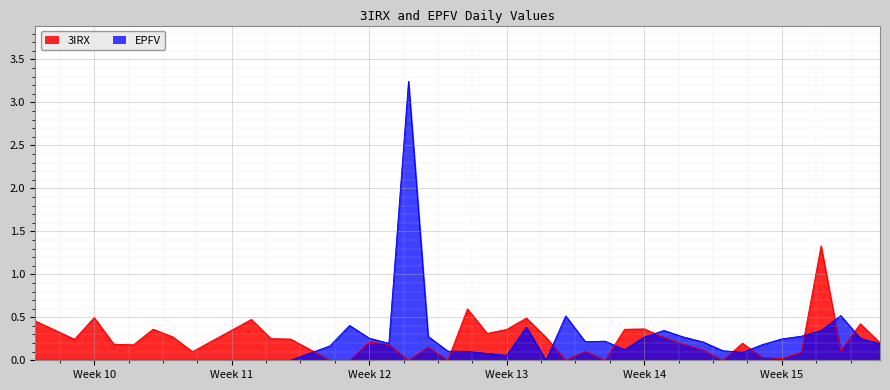

Rank the series by their maximum value, from highest to lowest.

EPFV, 3IRX